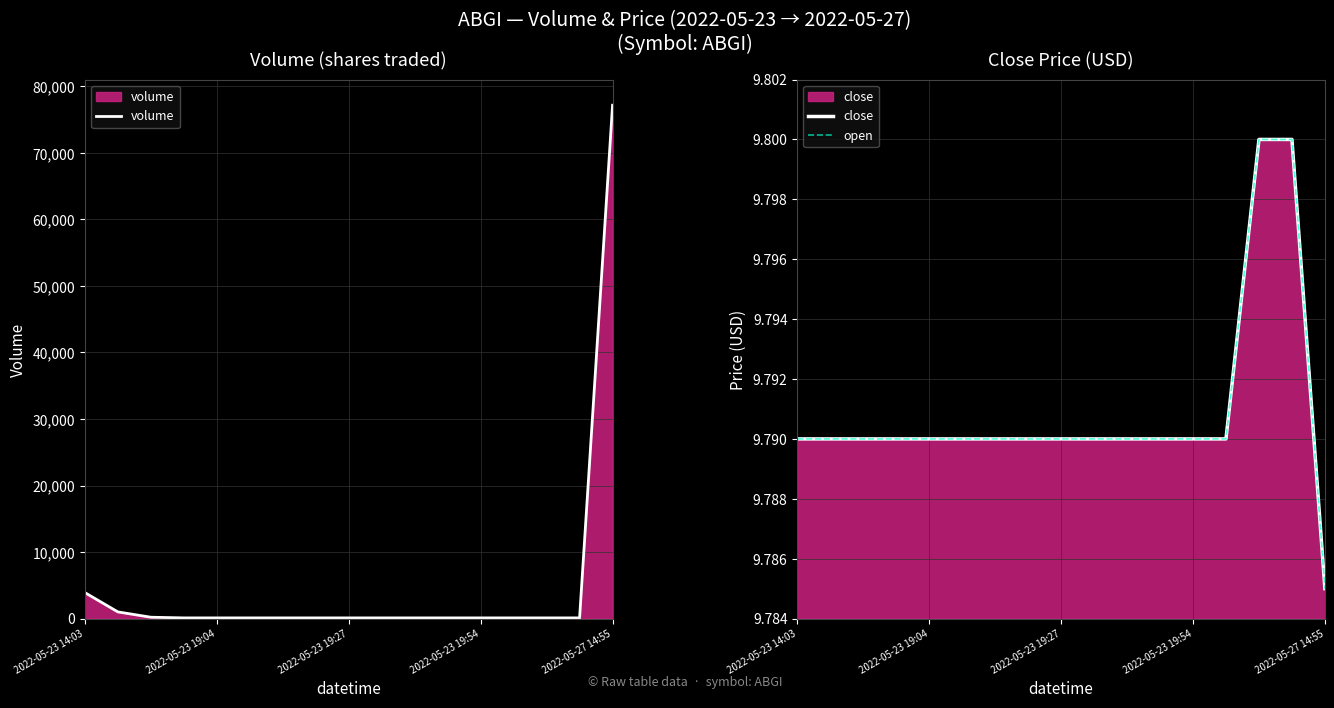

True or false: volume and close cross at least once.

False